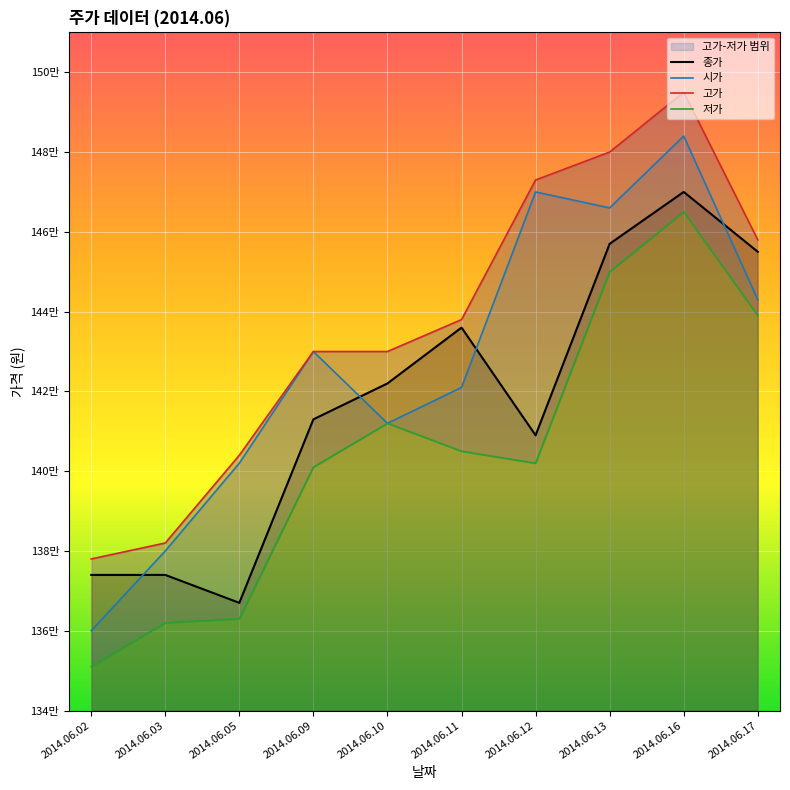

Reading right to left, list all the values displayed in this chart.

종가: 2014.06.17=1455000	2014.06.16=1470000	2014.06.13=1457000	2014.06.12=1409000	2014.06.11=1436000	2014.06.10=1422000	2014.06.09=1413000	2014.06.05=1367000	2014.06.03=1374000	2014.06.02=1374000
시가: 2014.06.17=1443000	2014.06.16=1484000	2014.06.13=1466000	2014.06.12=1470000	2014.06.11=1421000	2014.06.10=1412000	2014.06.09=1430000	2014.06.05=1402000	2014.06.03=1380000	2014.06.02=1360000
고가: 2014.06.17=1458000	2014.06.16=1495000	2014.06.13=1480000	2014.06.12=1473000	2014.06.11=1438000	2014.06.10=1430000	2014.06.09=1430000	2014.06.05=1404000	2014.06.03=1382000	2014.06.02=1378000
저가: 2014.06.17=1439000	2014.06.16=1465000	2014.06.13=1450000	2014.06.12=1402000	2014.06.11=1405000	2014.06.10=1412000	2014.06.09=1401000	2014.06.05=1363000	2014.06.03=1362000	2014.06.02=1351000